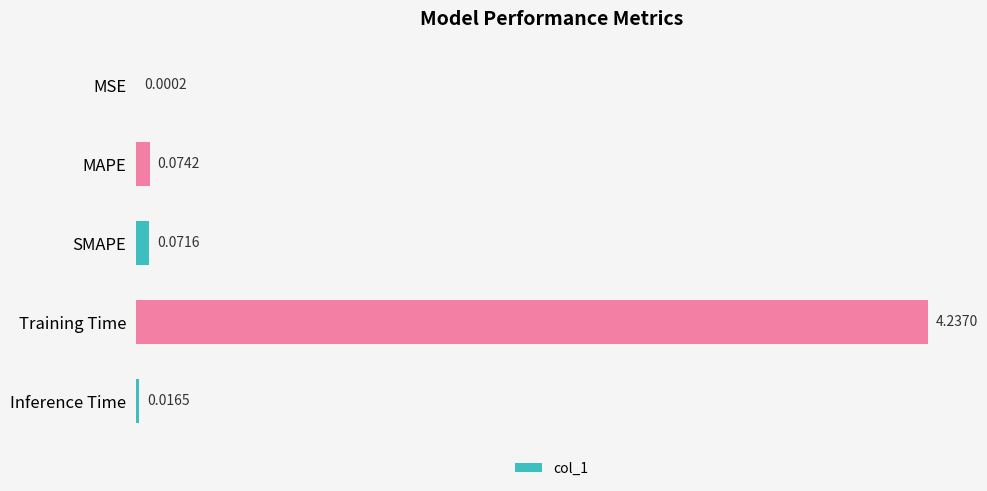

Which has a higher value, MAPE or Inference Time?

MAPE